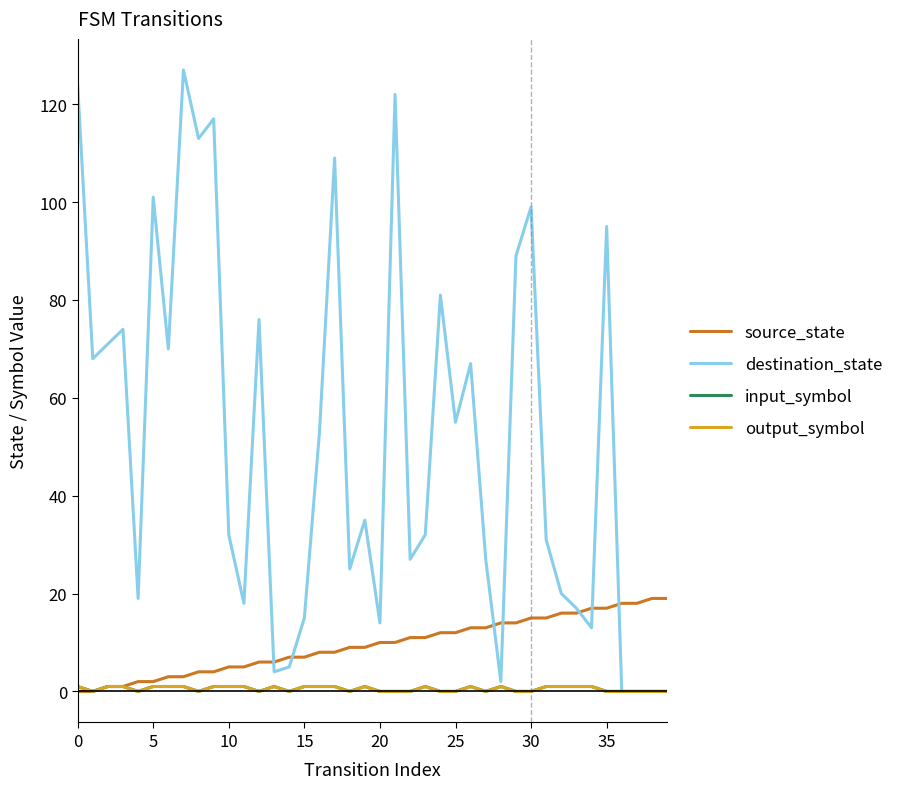

What is the difference between the maximum and minimum values in the destination_state series?

127